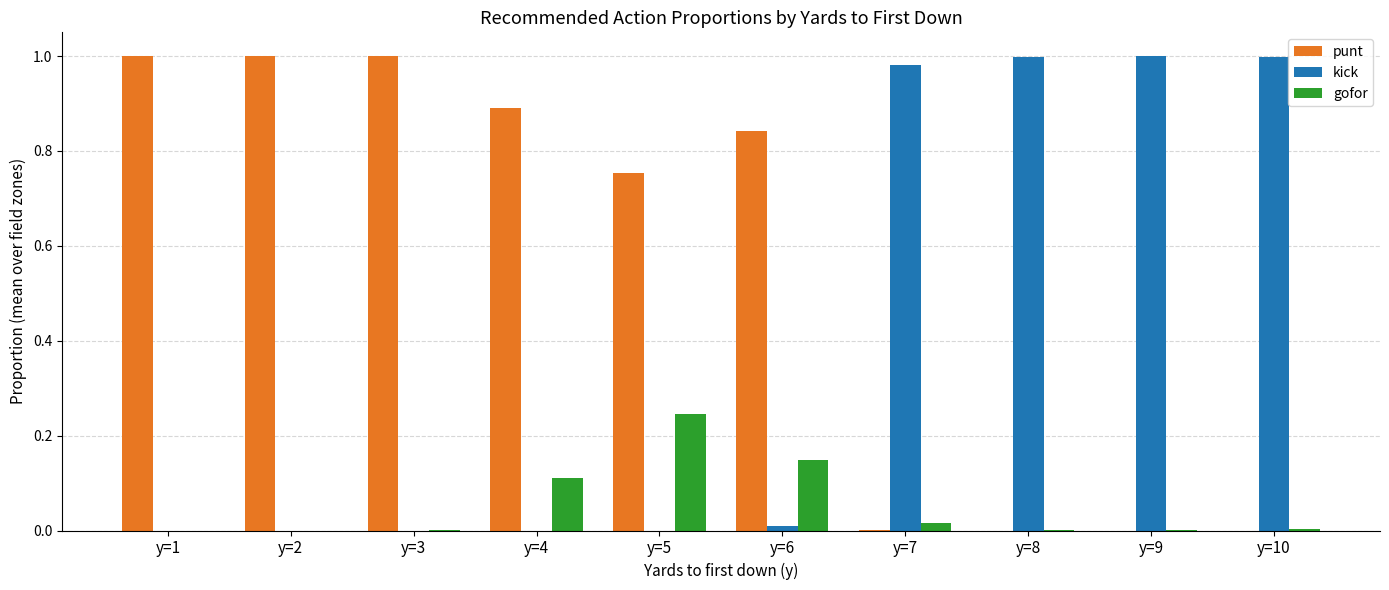

At which label does gofor reach its peak?

y=5